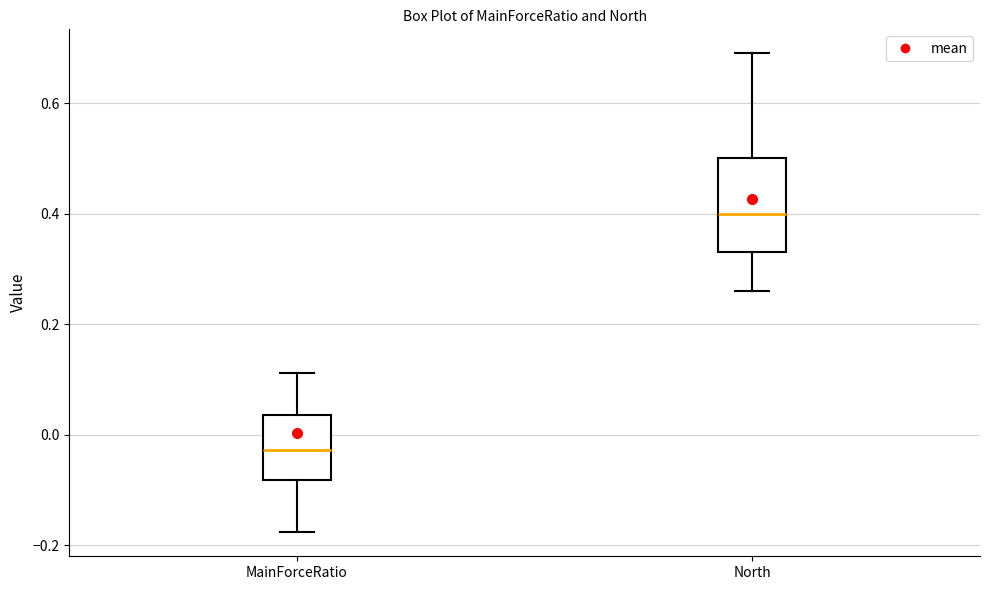

Reading left to right, read every box against the y-axis: the position of its median line, the range the box covers, and the ends of its whiskers. The values are not printed on the chart, so give them approximately, as read against the axis.

MainForceRatio: median -0.02, box -0.08 to 0.04, whiskers -0.18 to 0.12
North: median 0.40, box 0.34 to 0.50, whiskers 0.26 to 0.70